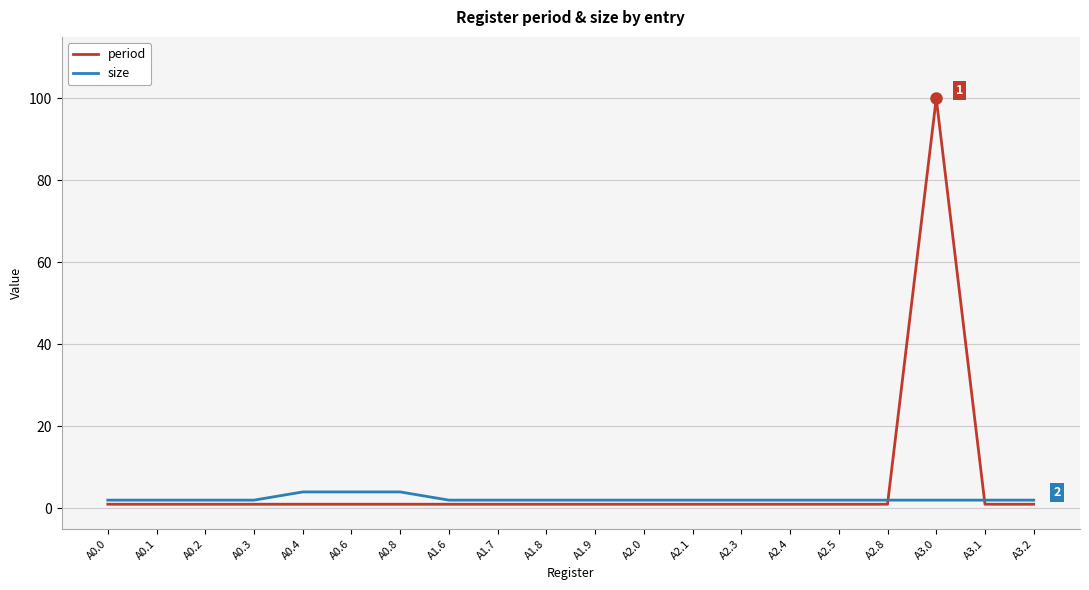

At which label does period reach its peak?

A3.0